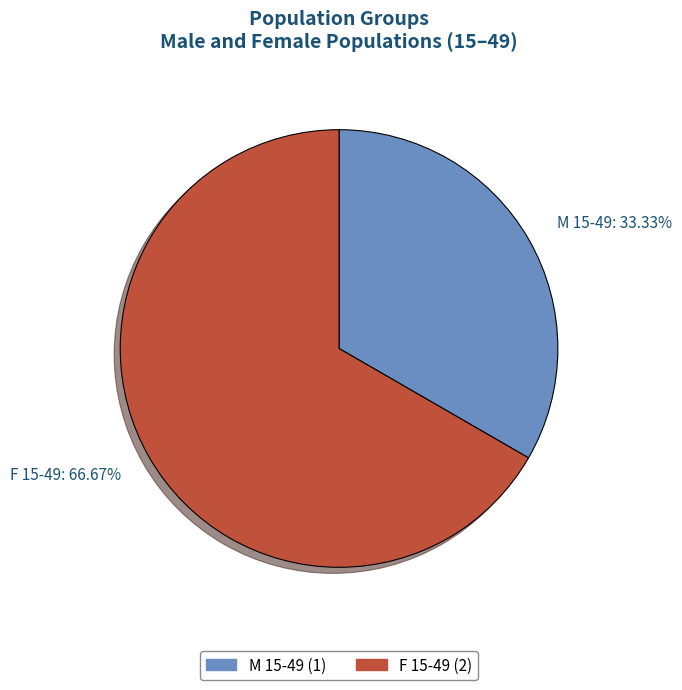

Which slice is the smallest?

M 15-49